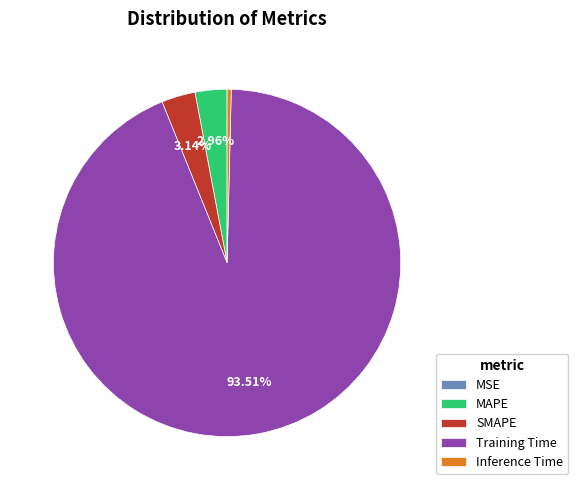

What is the largest slice in the pie chart?

Training Time